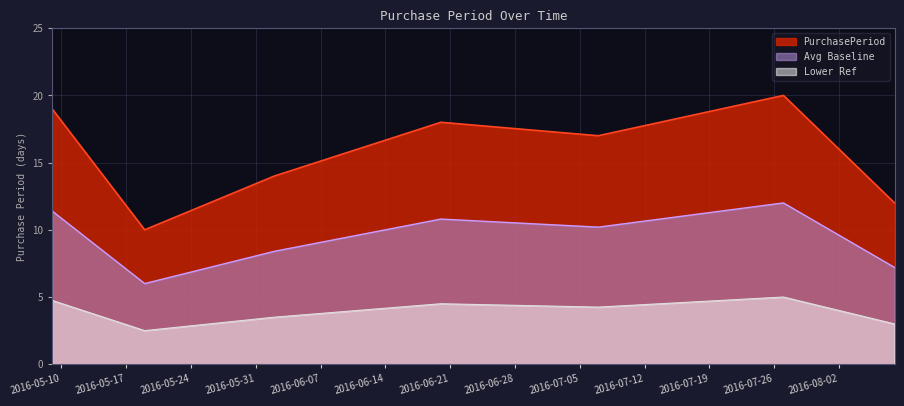

What is the difference between the maximum and minimum values?

10